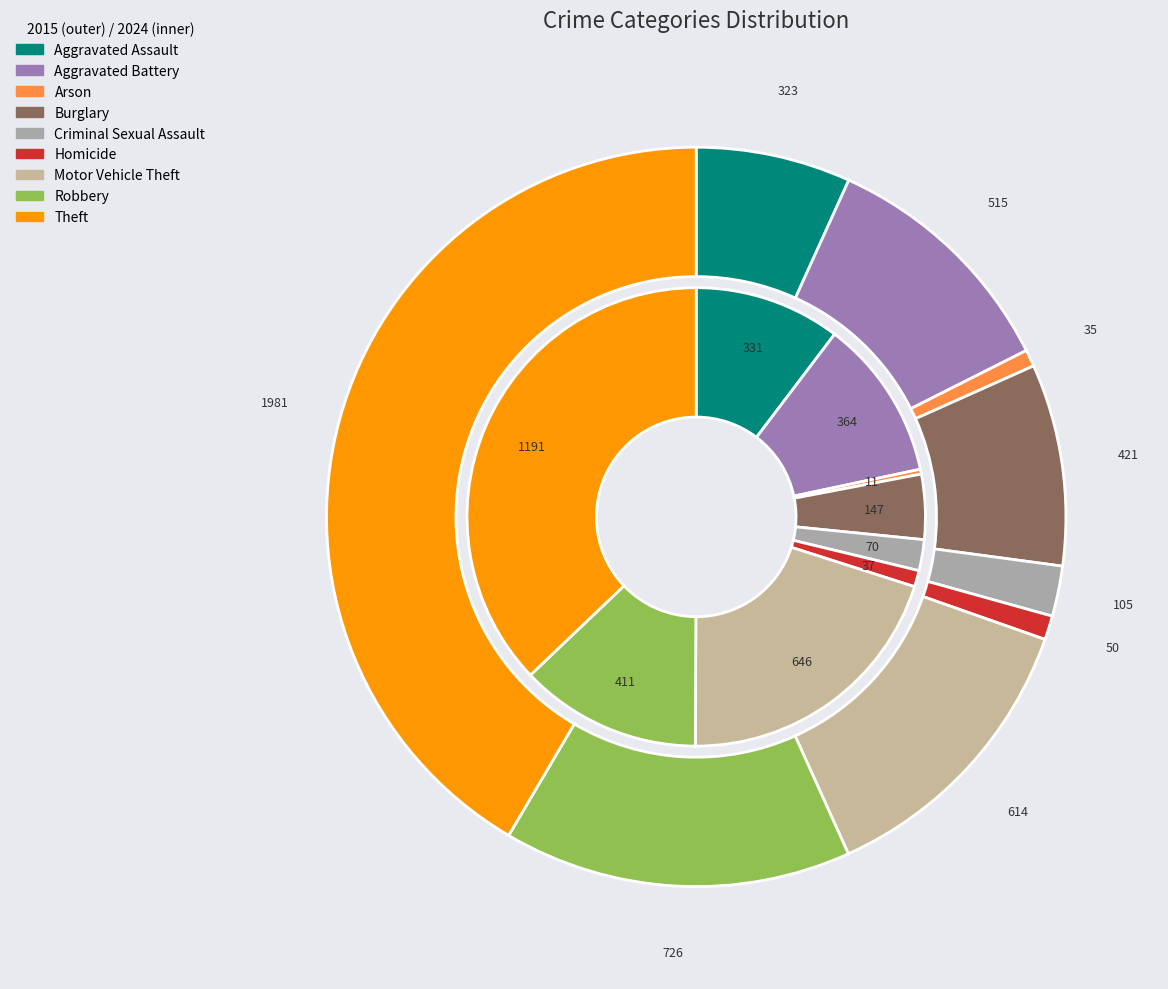

True or false: 2 accounts for 11% of the total.

False